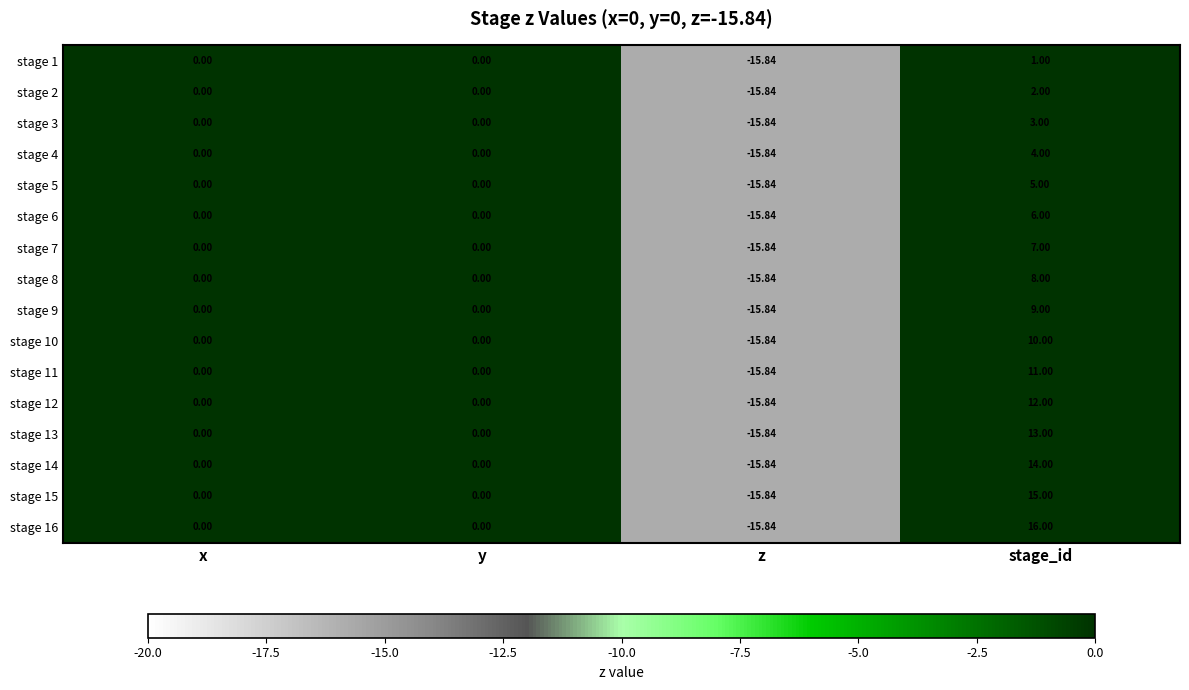

At which category is the sum across all series the highest?

stage_id